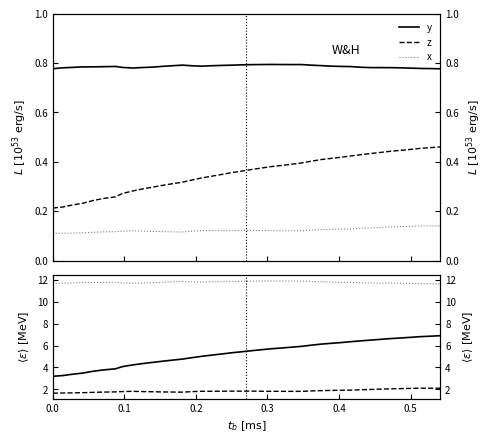

In x, how many points are higher than both neighbors (excluding endpoints)?

4